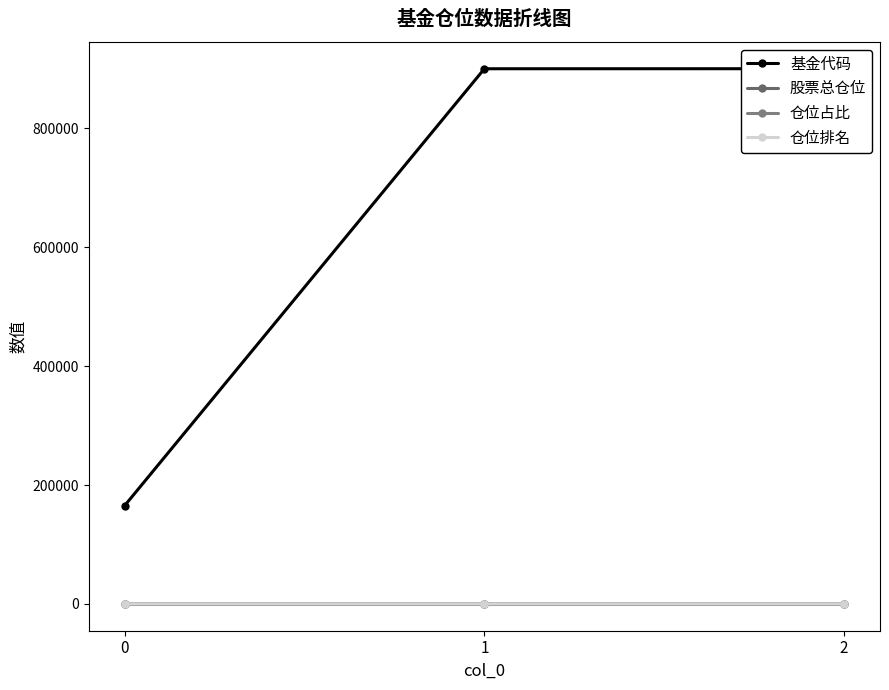

The value of 仓位排名 at 0 is 10.0. True or false?

True